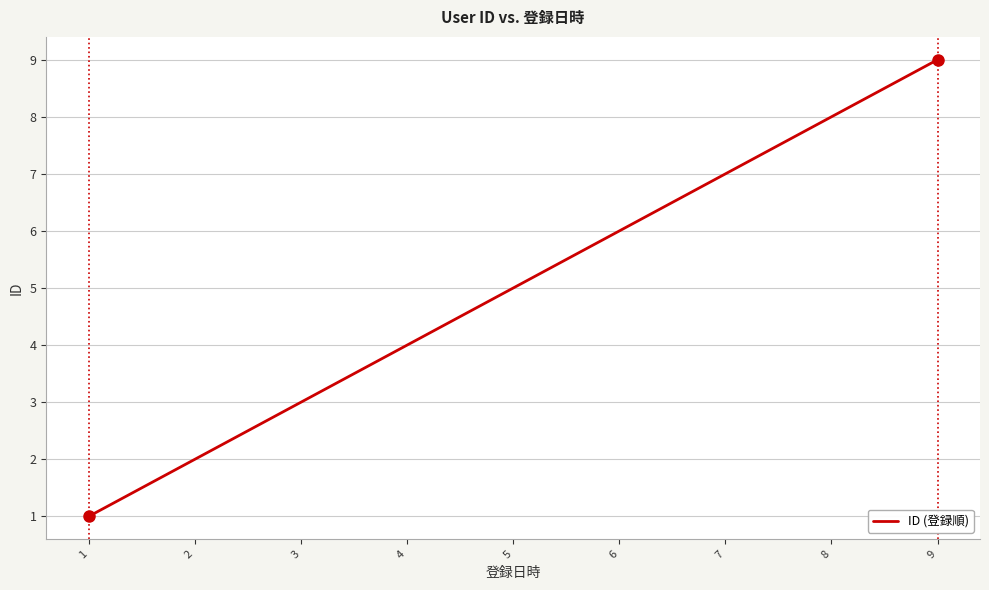

At which category does the chart reach its peak across all series?

9